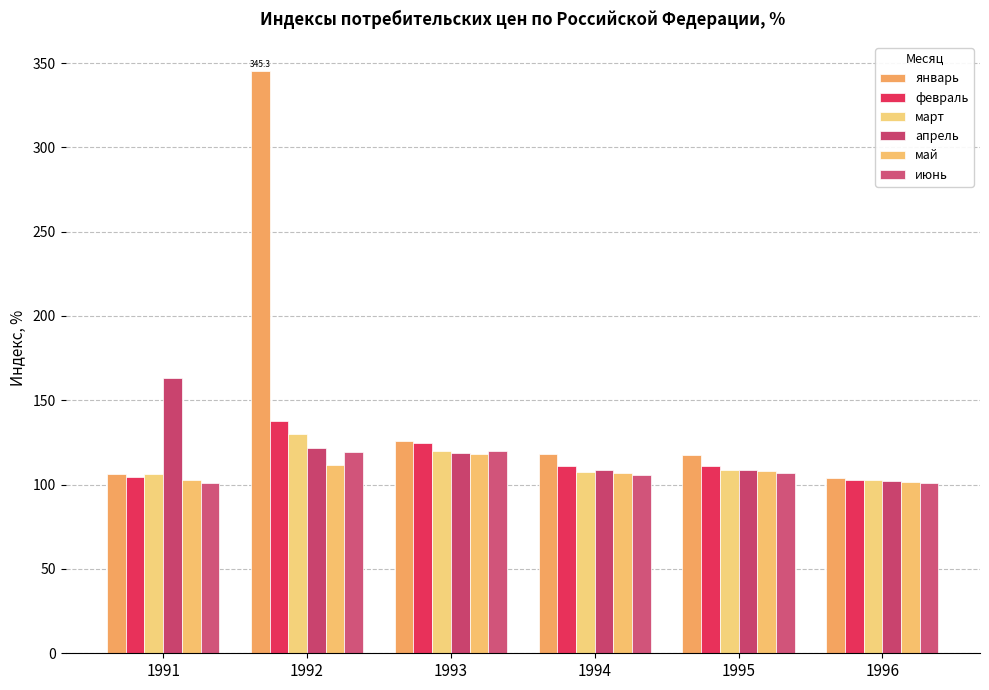

Rank the categories by февраль value from highest to lowest.

1992, 1993, 1995, 1994, 1991, 1996